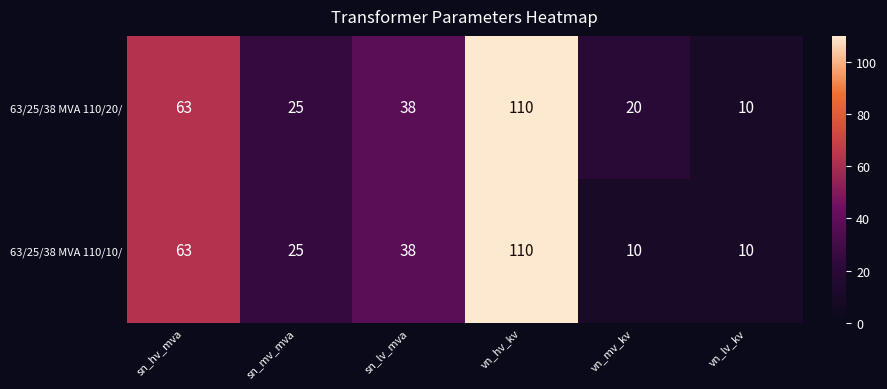

The 63/25/38 MVA 110/20/ series shows 51 at sn_lv_mva. True or false?

False